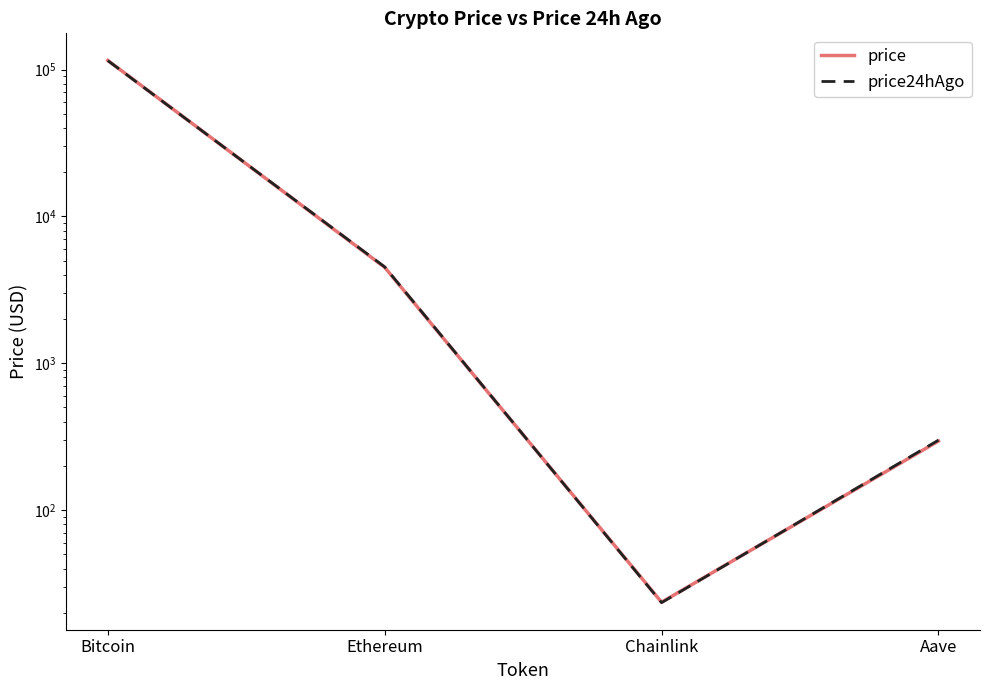

Rank the series by their average value, from lowest to highest.

price24hAgo, price